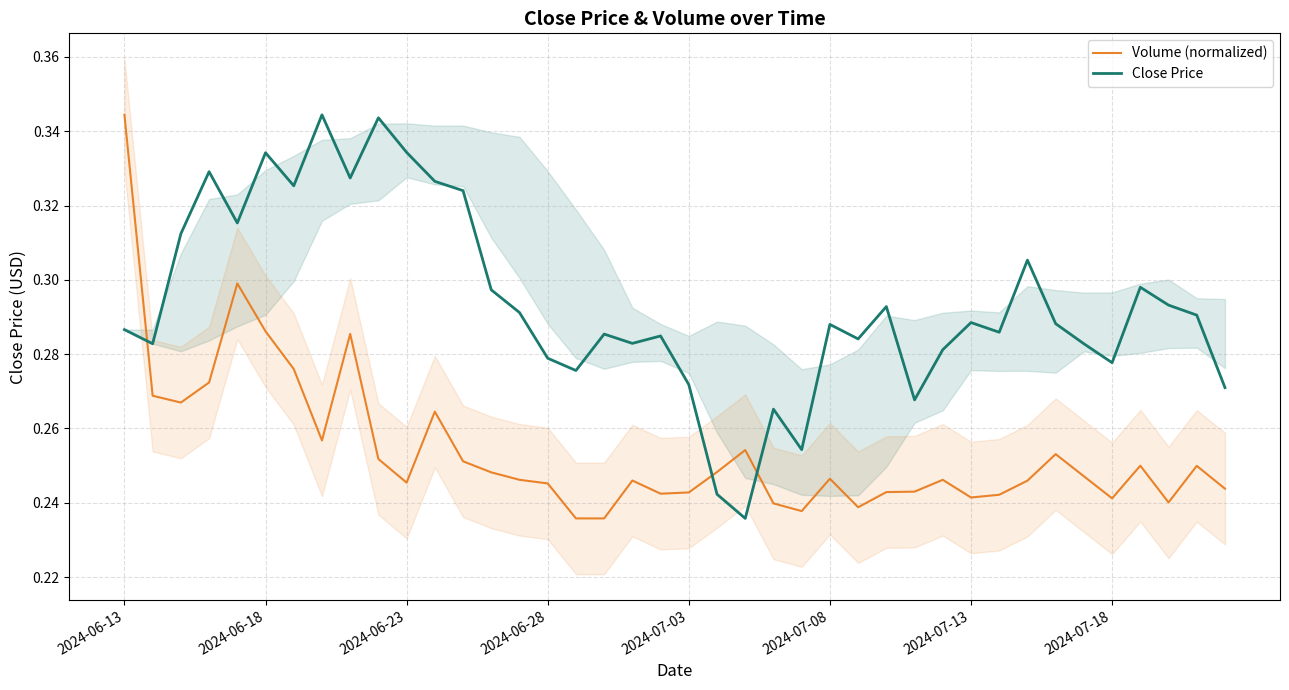

True or false: Volume (normalized) and Close Price cross at least once.

True